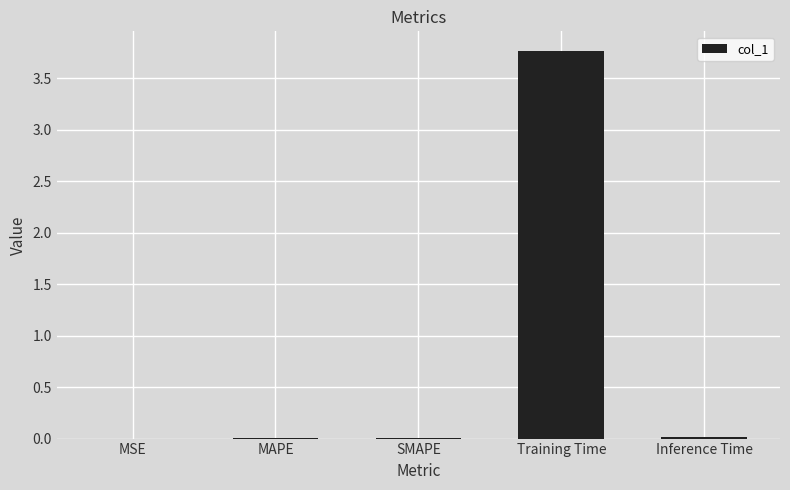

The chart shows a value of 0.0 at MSE. True or false?

True